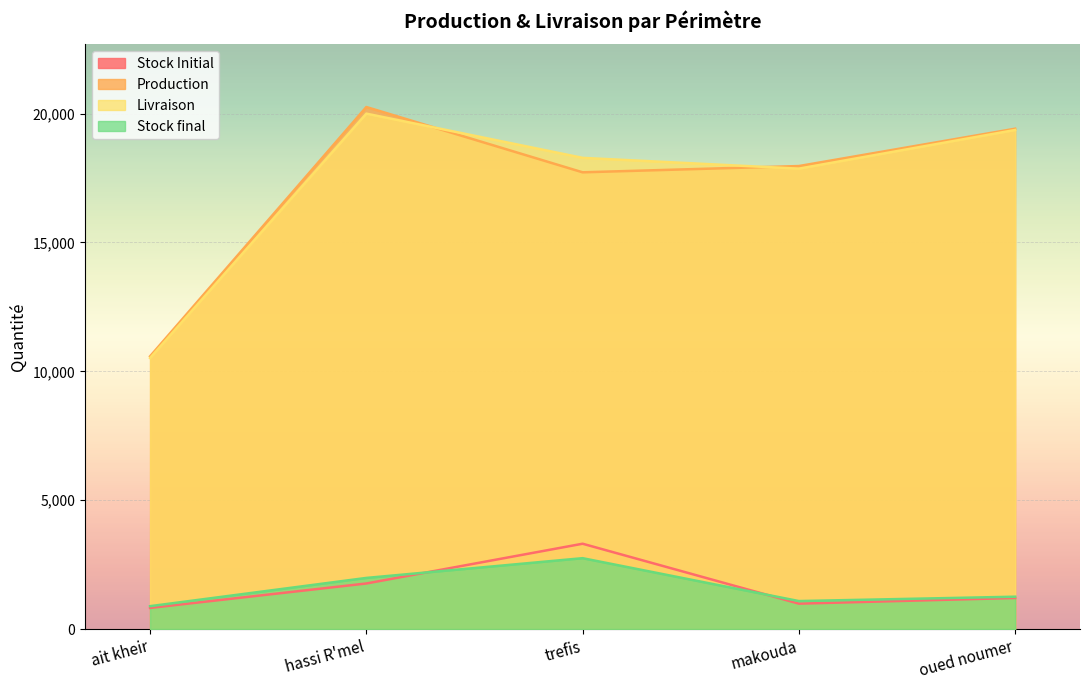

What are all the series names shown in the legend?

Stock Initial, Production, Livraison, Stock final